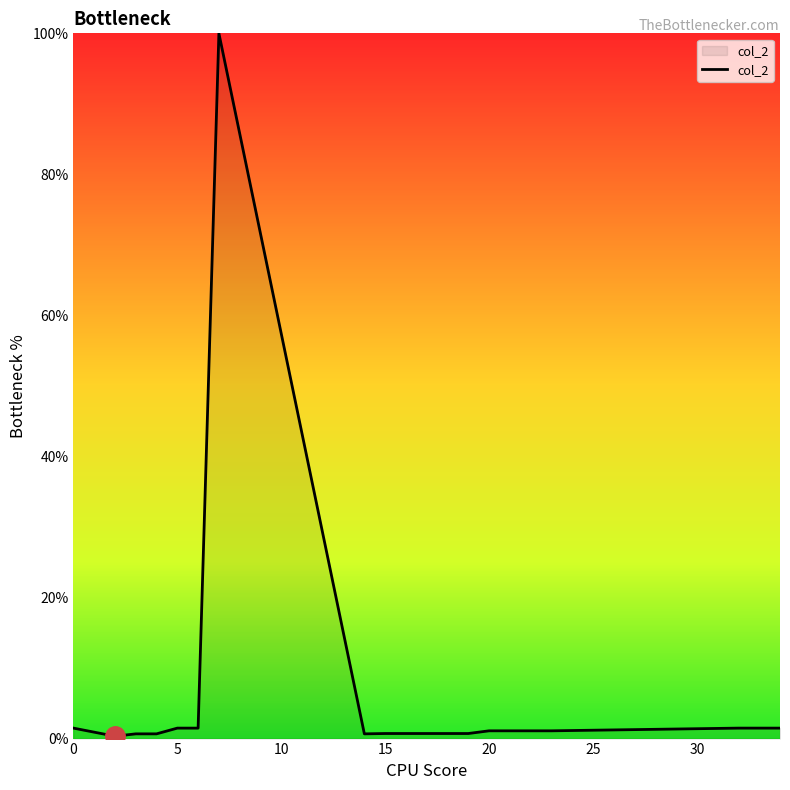

What is the maximum value shown in the chart?

100.0